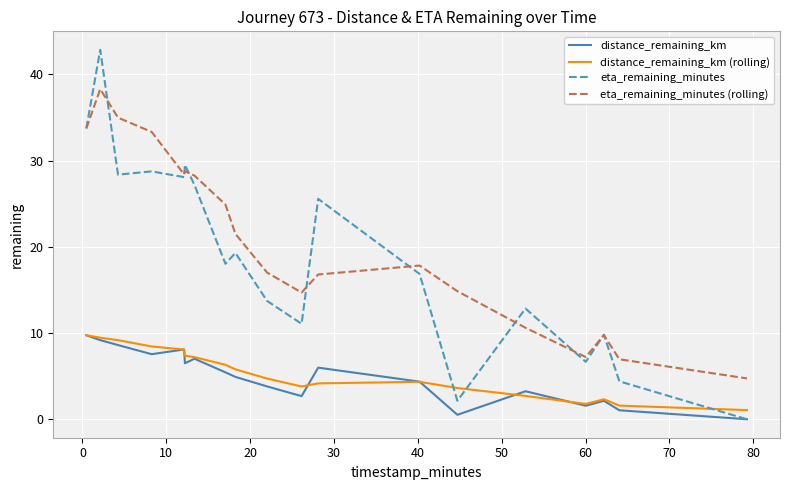

What is the greatest value displayed?

42.9